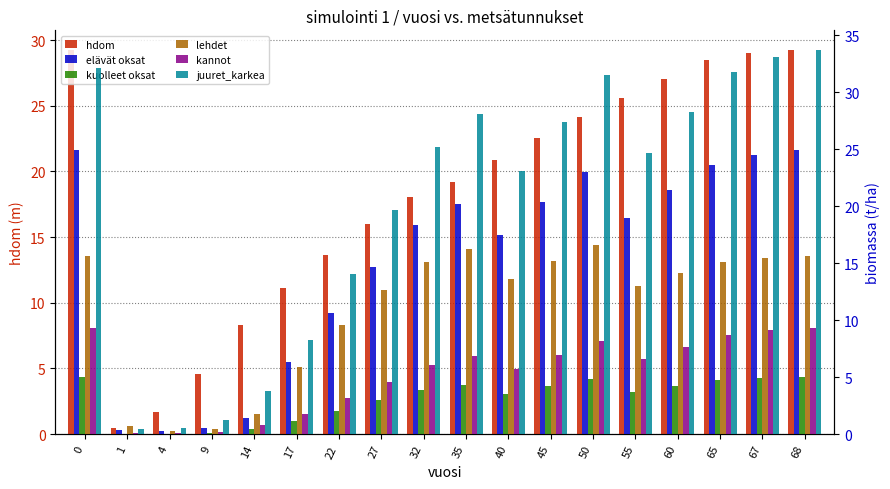

What is the difference between the maximum and minimum values in the kannot series?

9.3